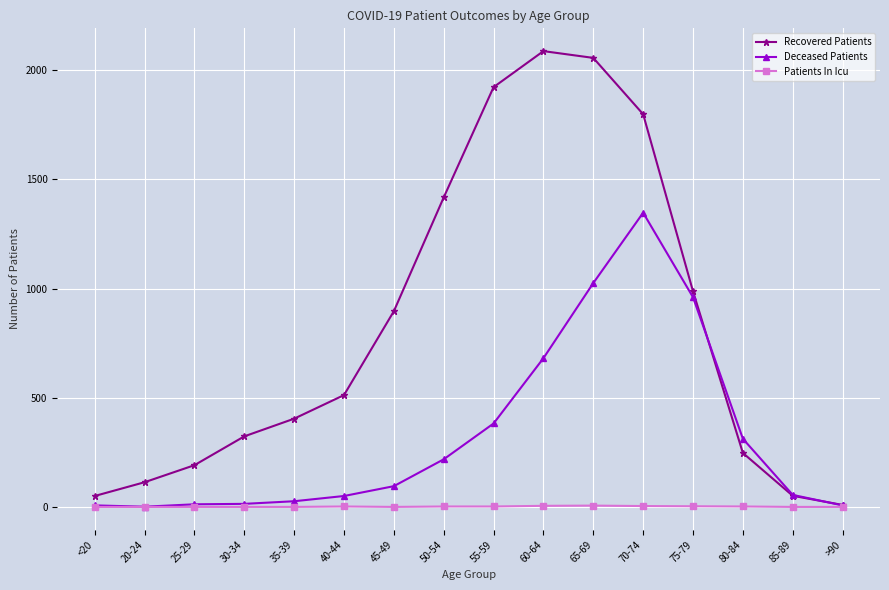

Does the chart display data point markers on the line(s)?

Yes